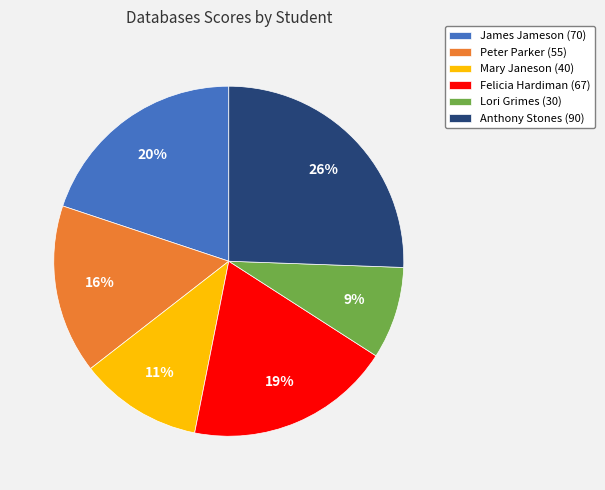

To the nearest percent, what is the average slice percentage?

17%